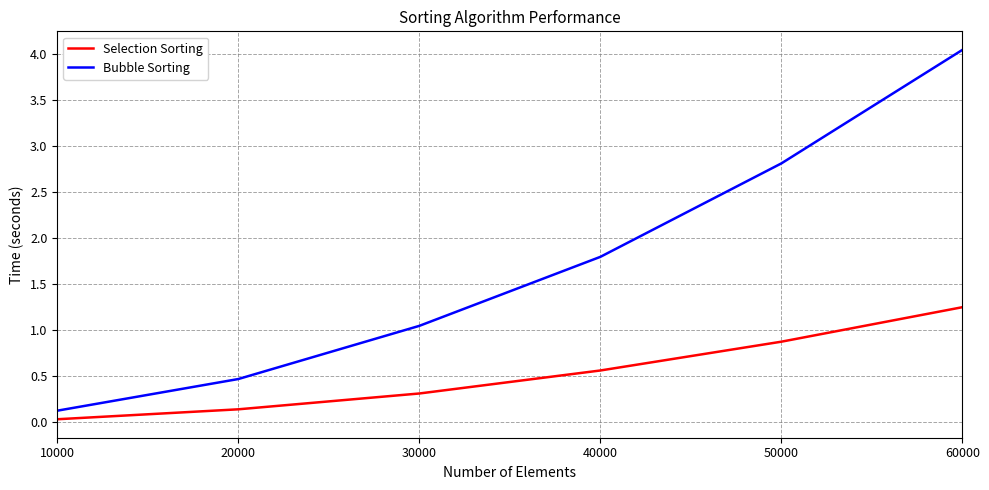

Where is Selection Sorting nearest to the value 0?

10000